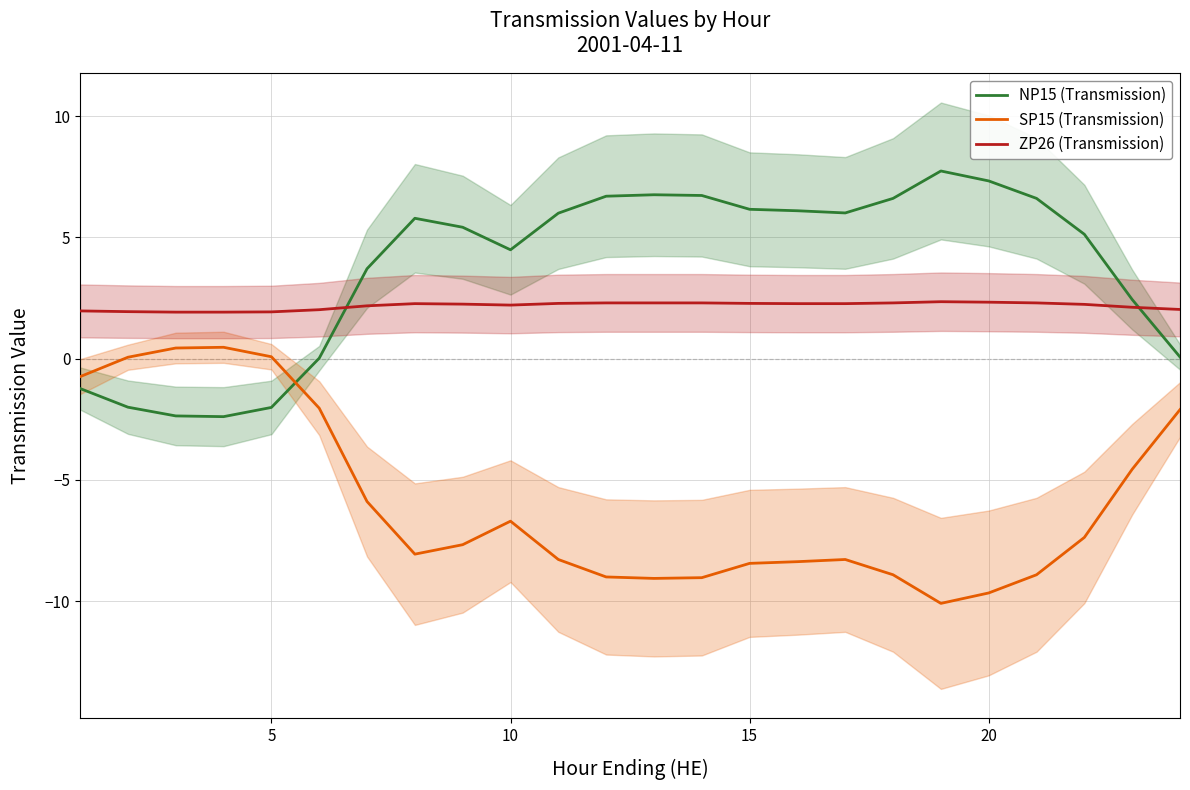

In SP15 (Transmission), how many points are lower than both neighbors (excluding endpoints)?

3